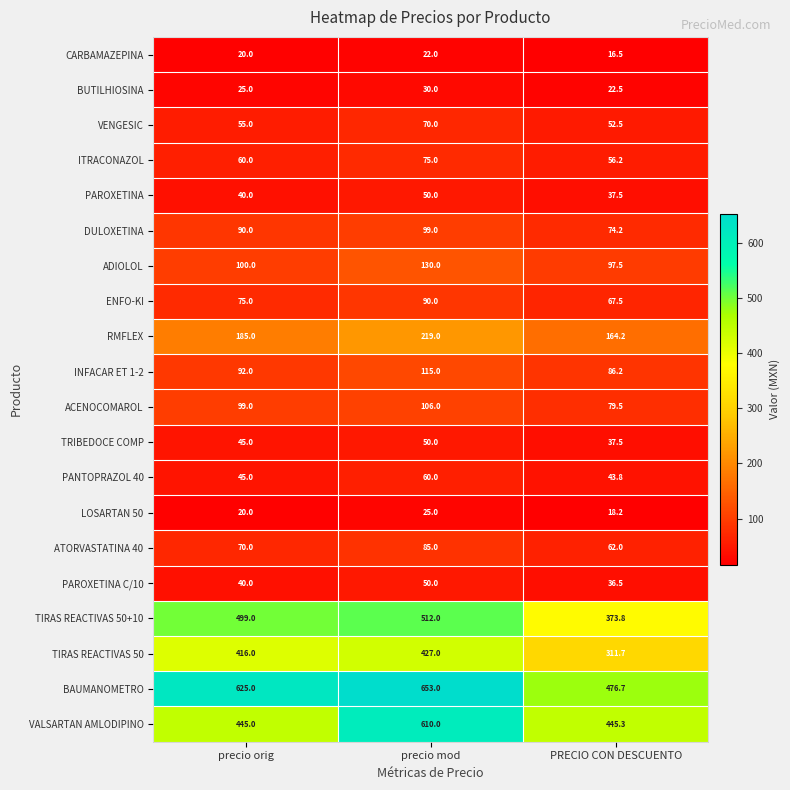

List the labels in order of ENFO-KI value, largest first.

precio mod, precio orig, PRECIO CON DESCUENTO